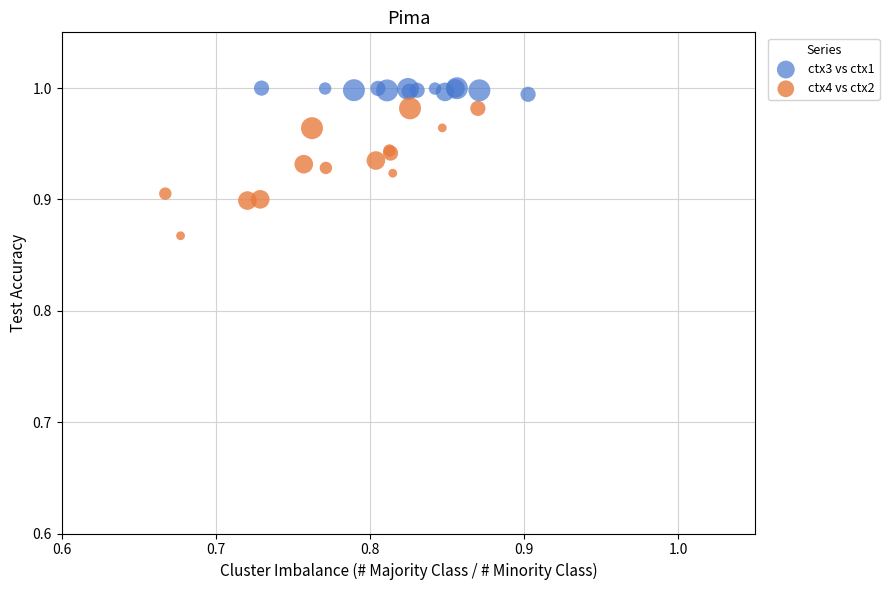

Which series reaches the maximum Y coordinate?

ctx3 vs ctx1